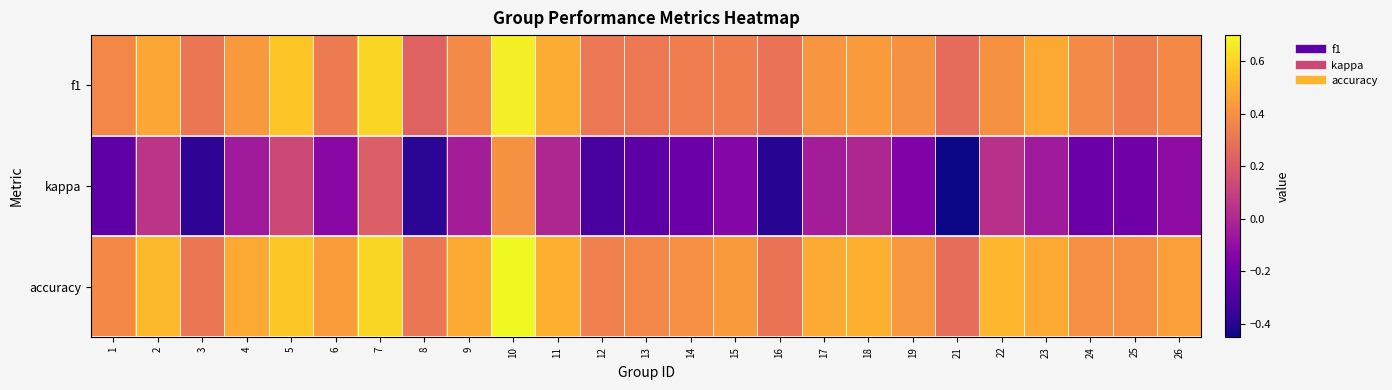

What is the total value across all series at 7?

1.4